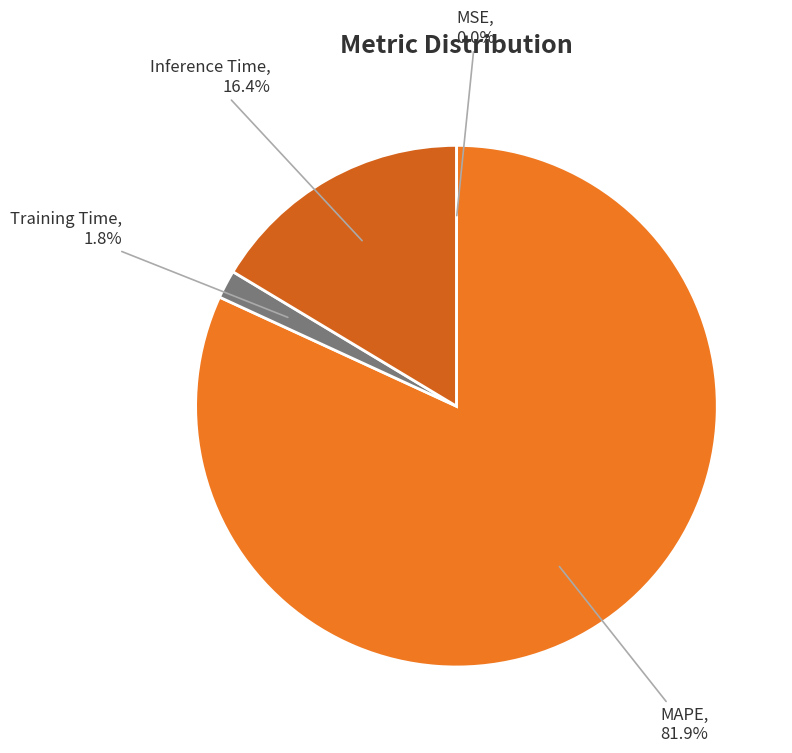

To the nearest percent, what is the combined percentage of MAPE and Inference Time?

98%